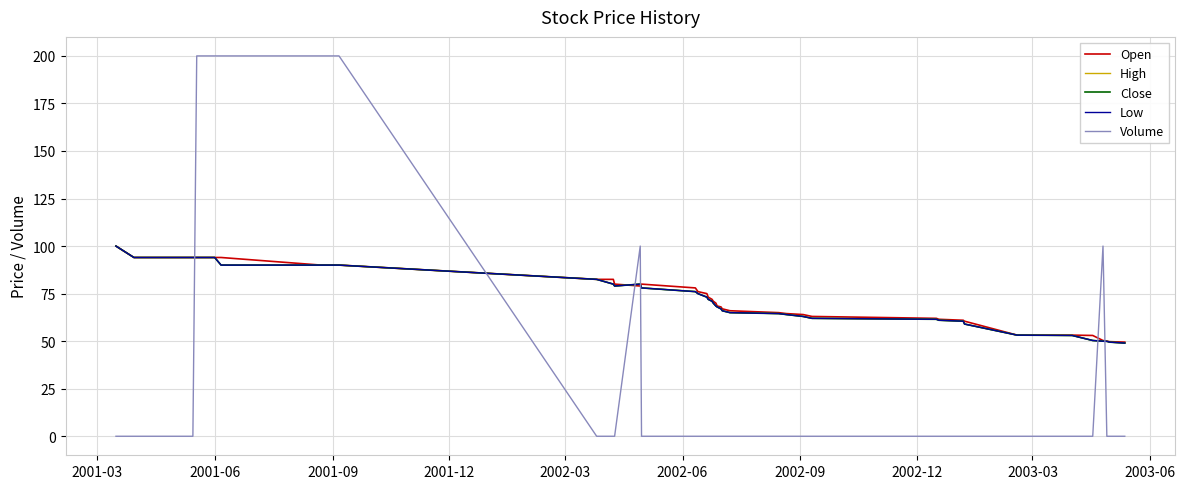

How many data points does each series have?

40